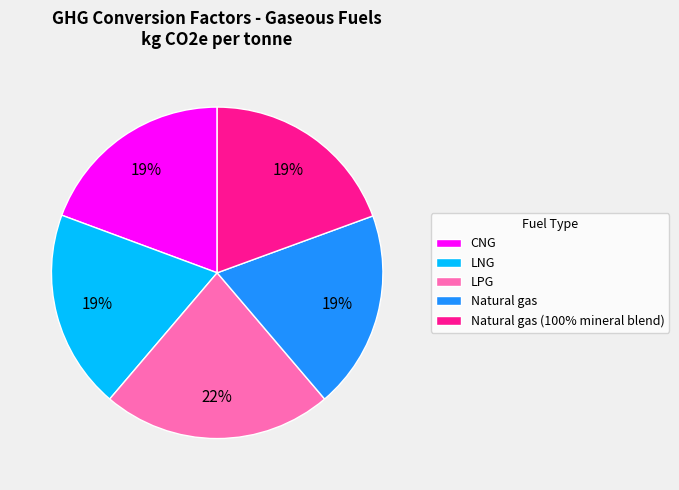

Is there any slice that represents more than half of the pie?

No